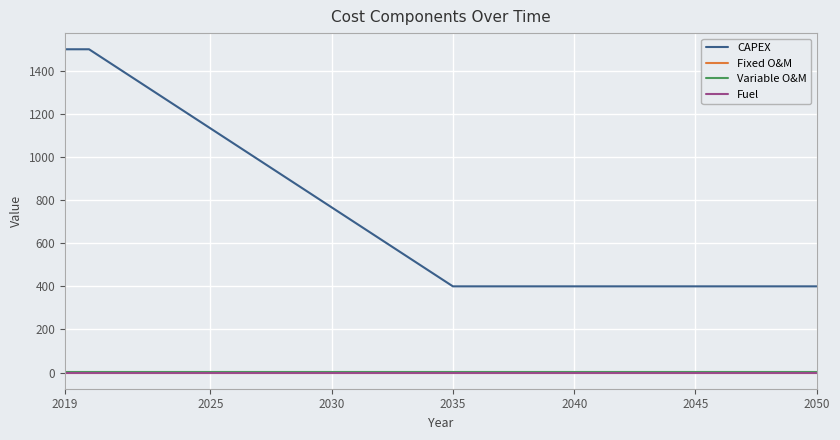

What is the greatest value displayed?

1500.0